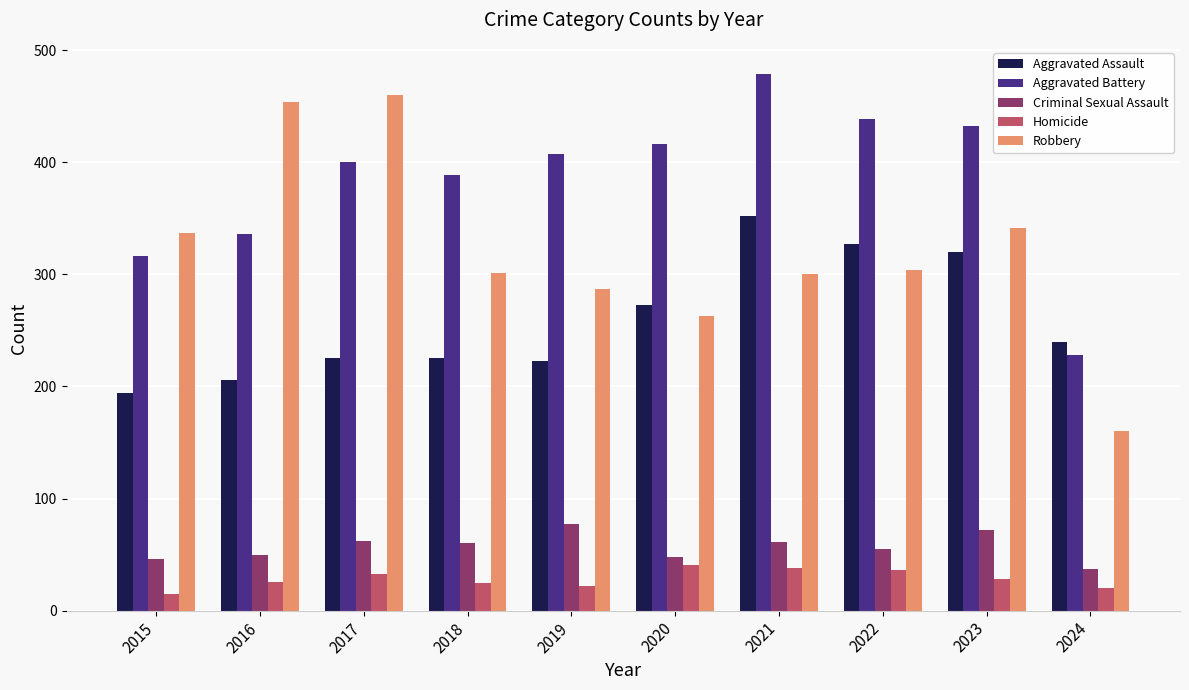

Which series changed the most between 2017 and 2021?

Robbery